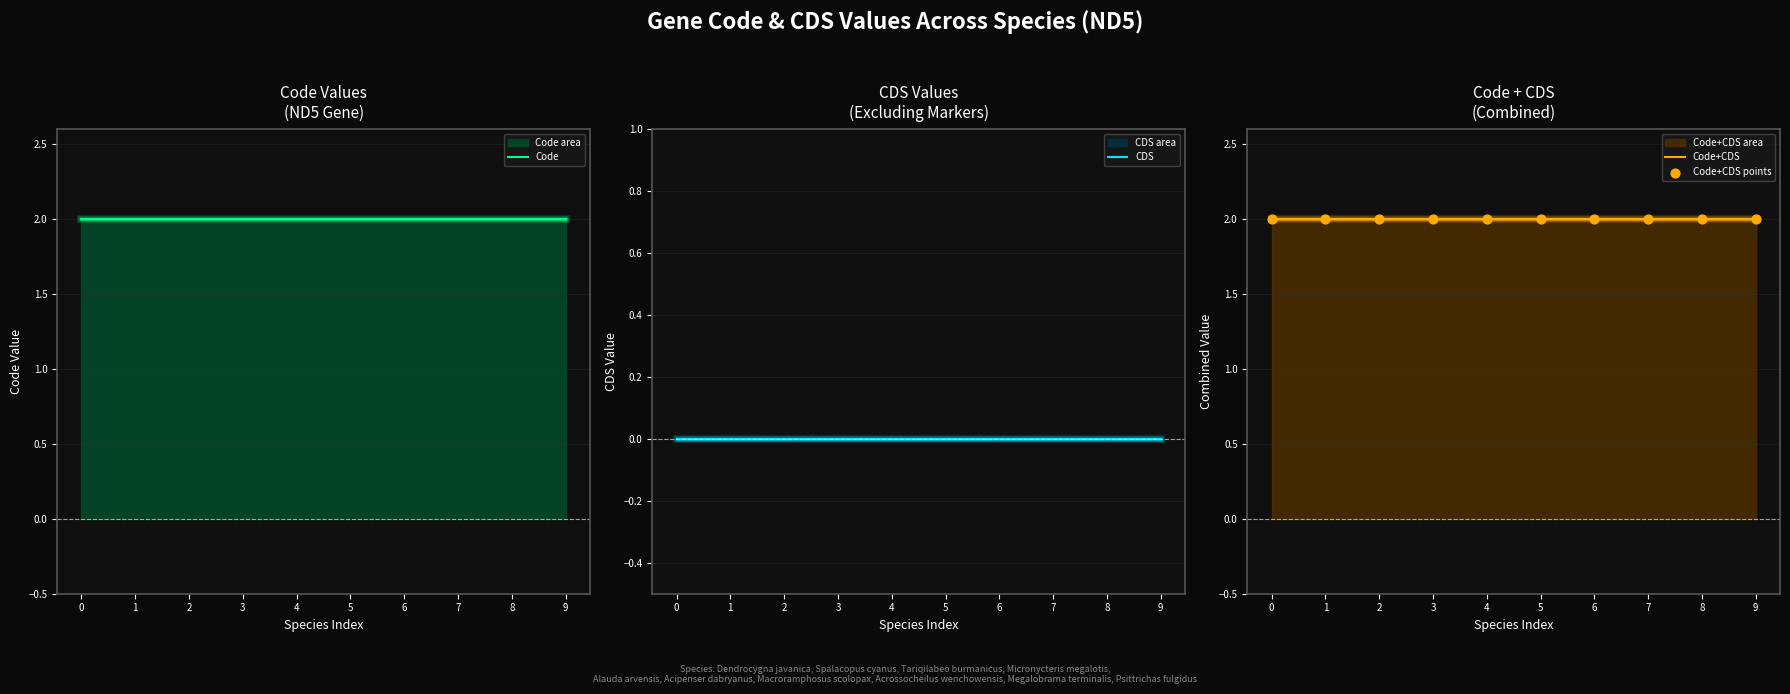

Which series has the largest total across all categories?

Code